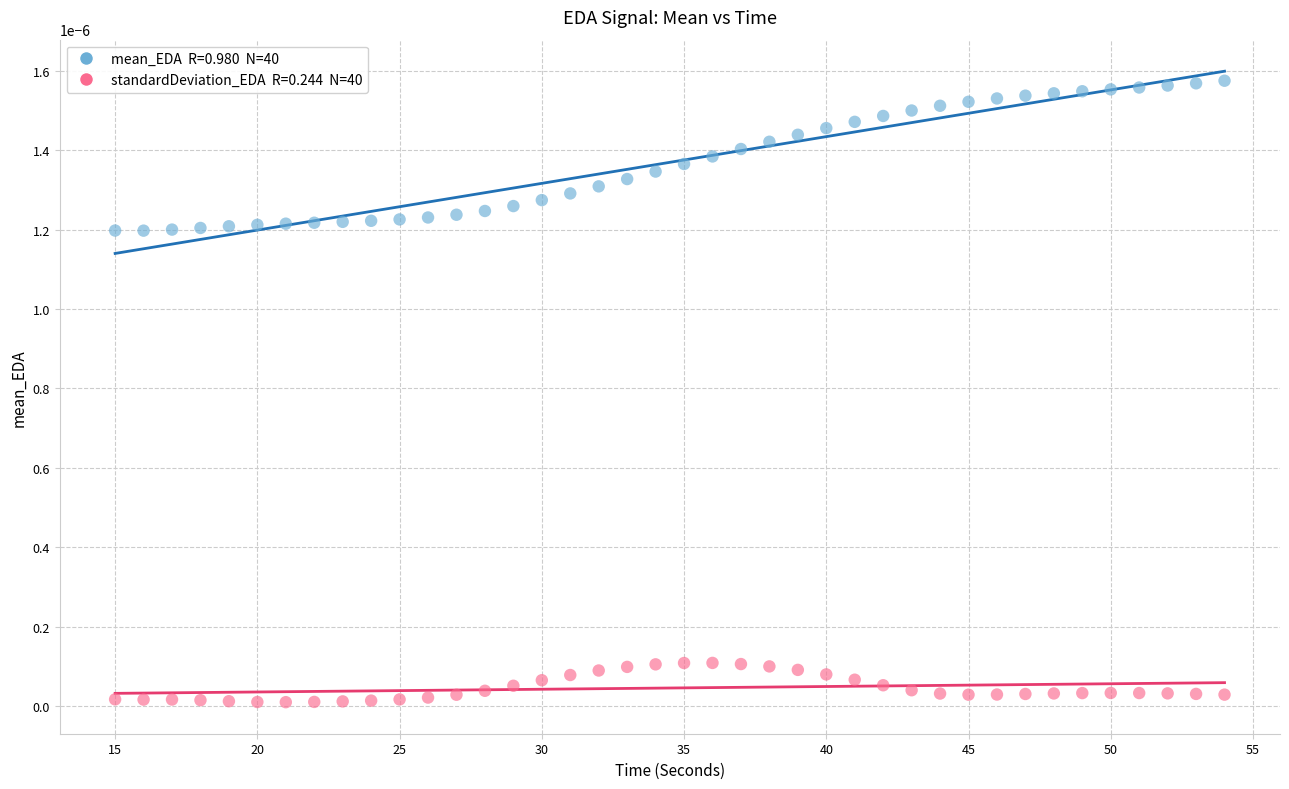

How many data points are displayed?

80